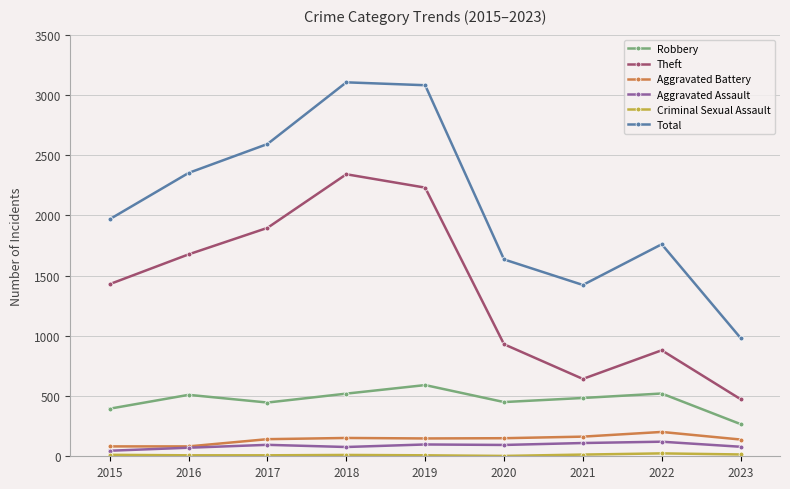

What is the sum of the Aggravated Assault values at 2015 and 2021?

156